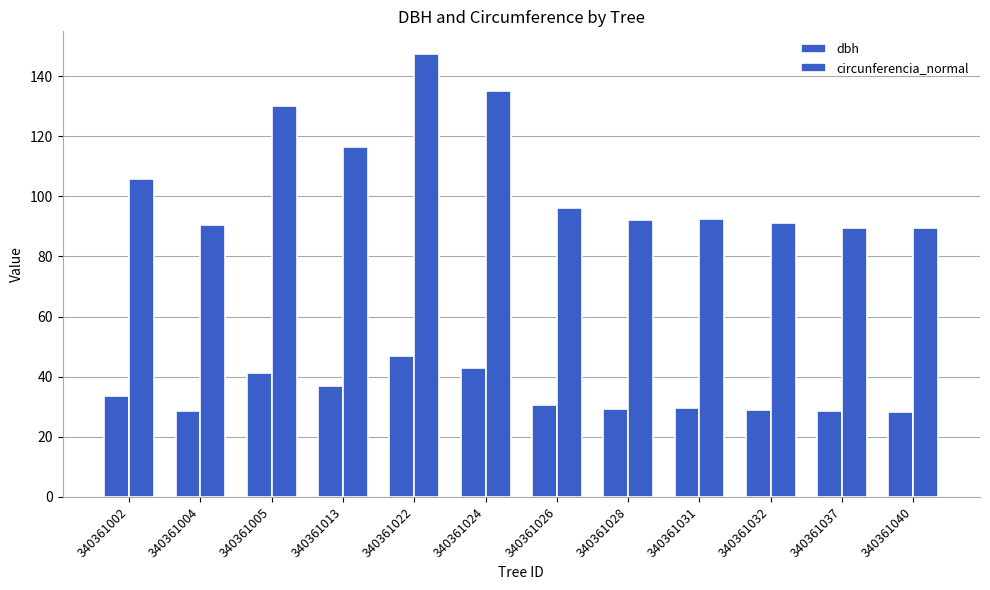

What is the difference between the highest and lowest values at 340361022?

100.6